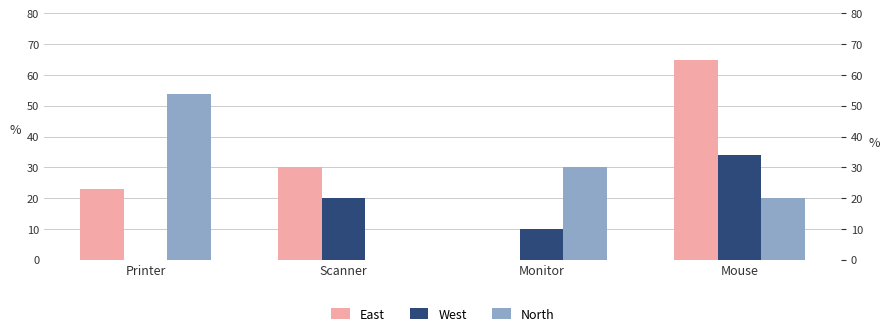

Which series has the largest total across all categories?

East